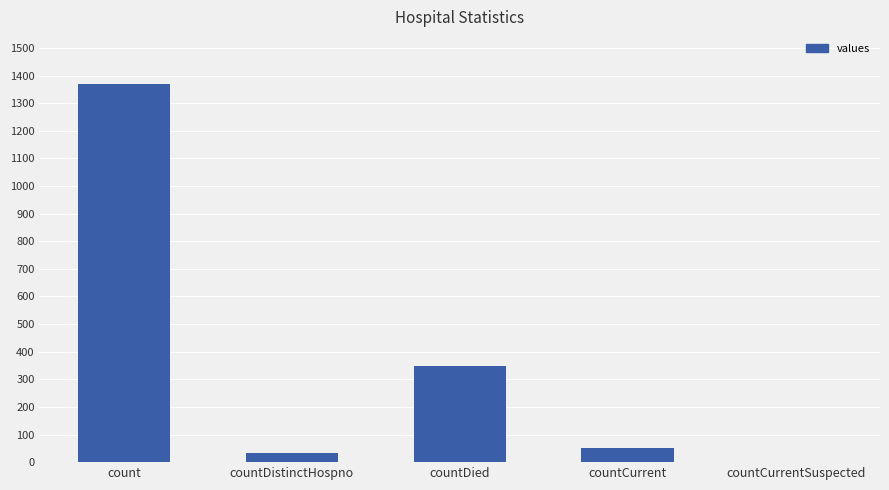

What is the ratio of the value at countCurrent to the value at countDistinctHospno?

1.6